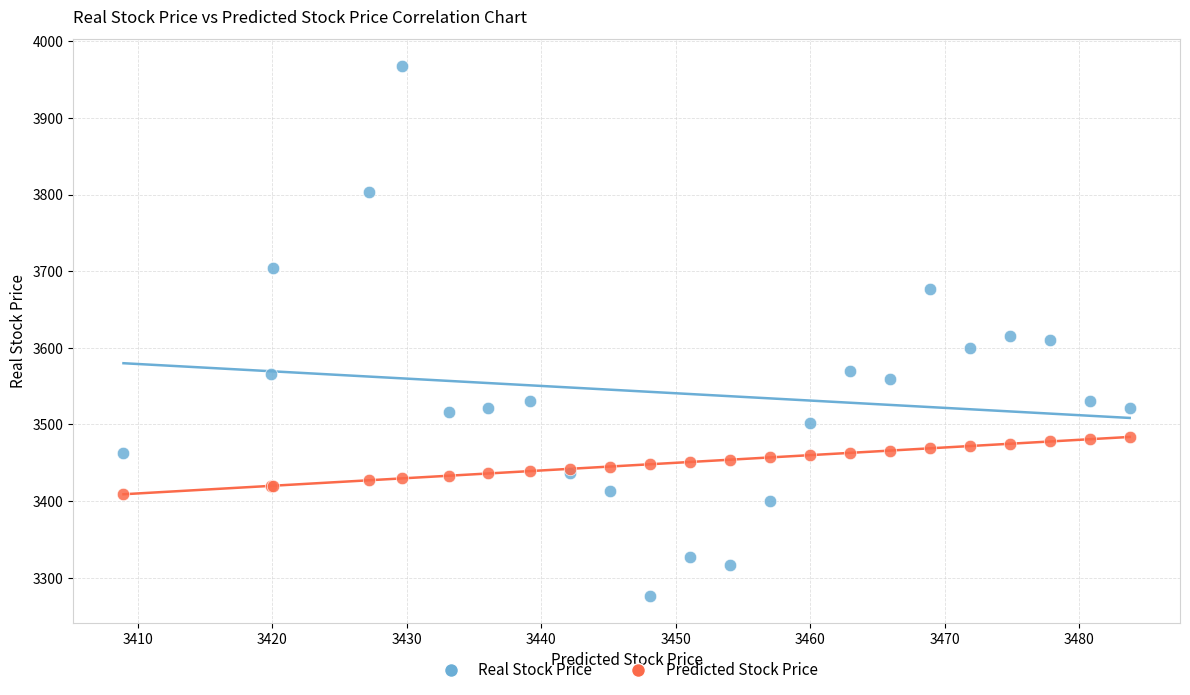

Which series has the largest Y range (max minus min)?

Real Stock Price